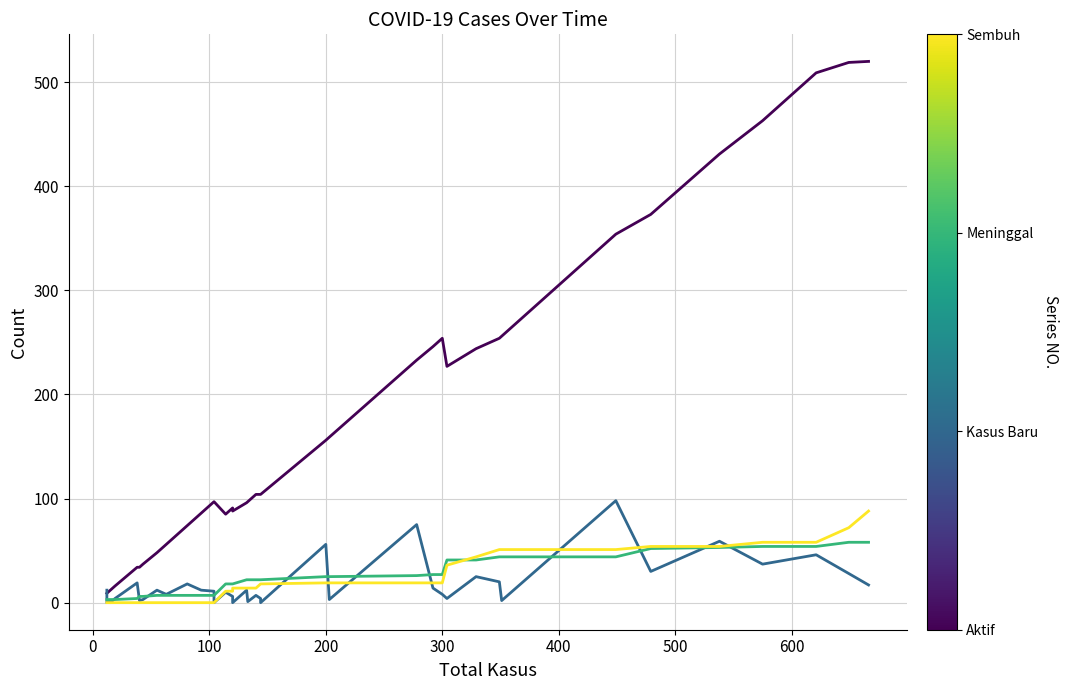

True or false: Sembuh has more than 0 interior local peaks.

False